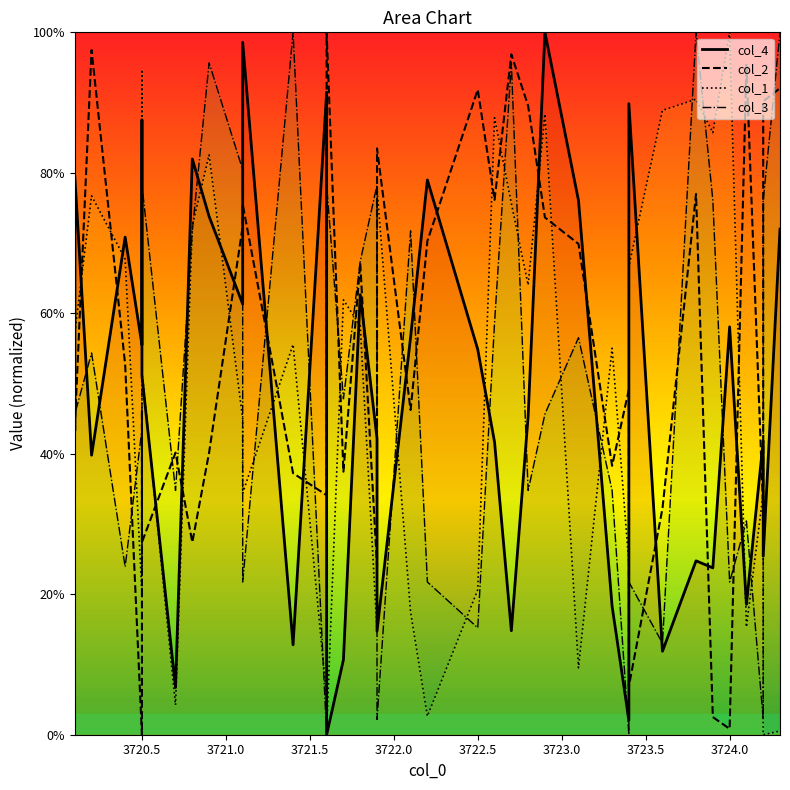

How many values in col_1 are above zero?

39